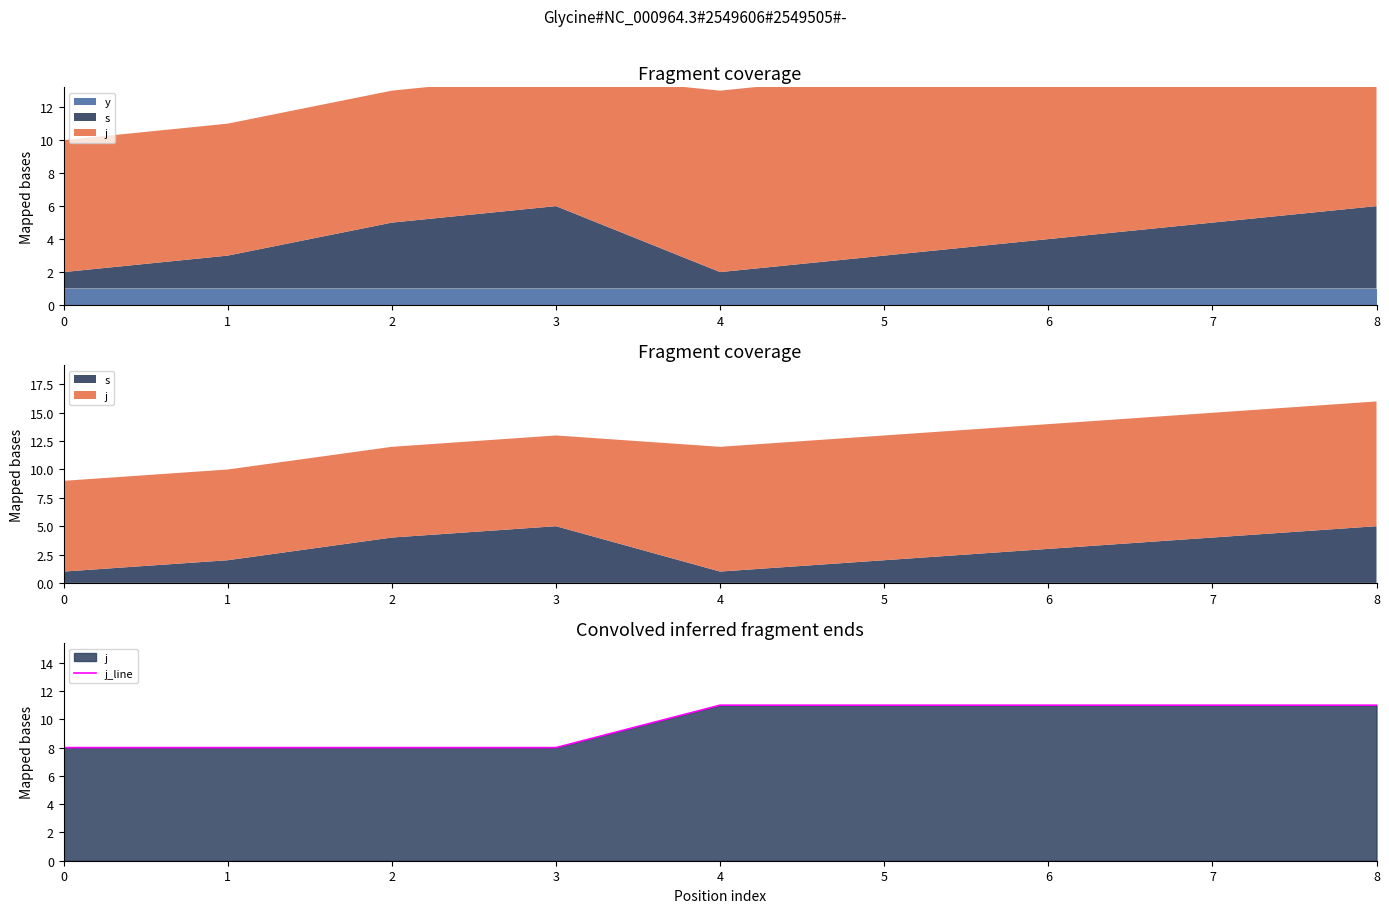

The value at 7 is 4. True or false?

False